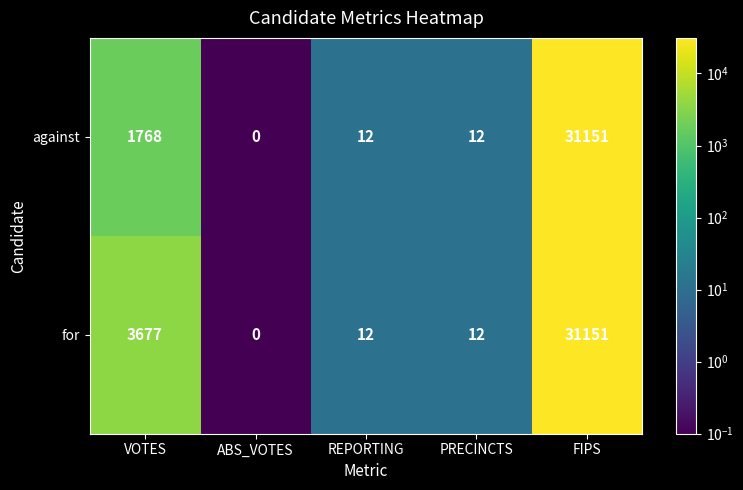

At which category does the chart reach its minimum across all series?

ABS_VOTES